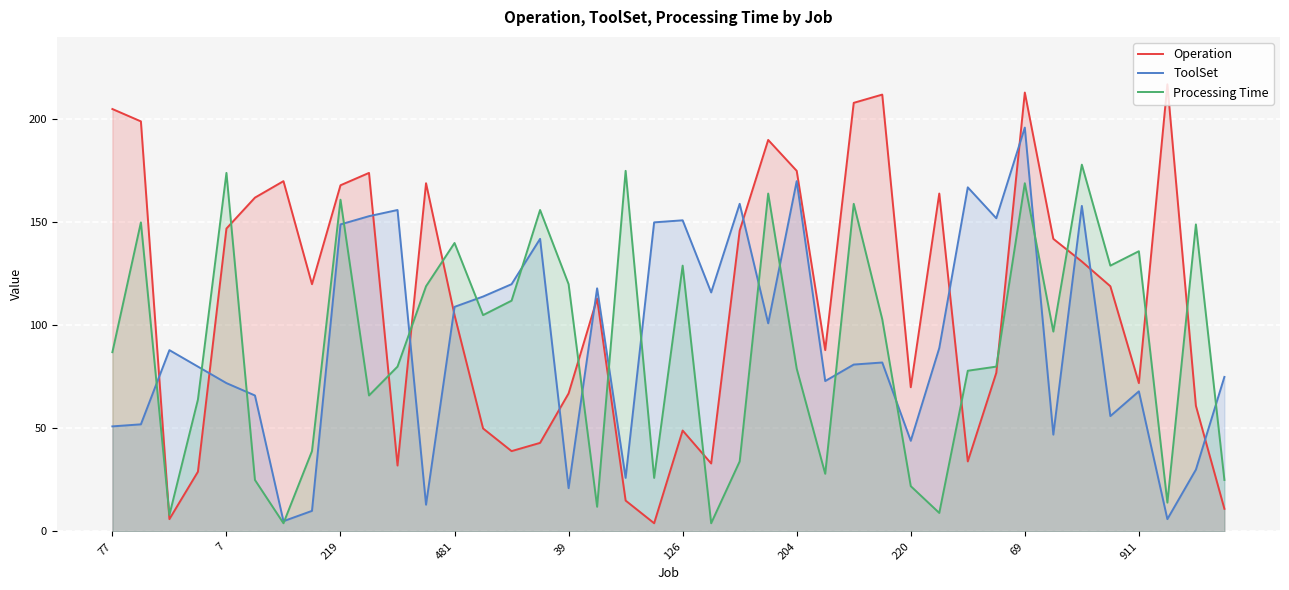

At which label is Operation closest to 110?

17